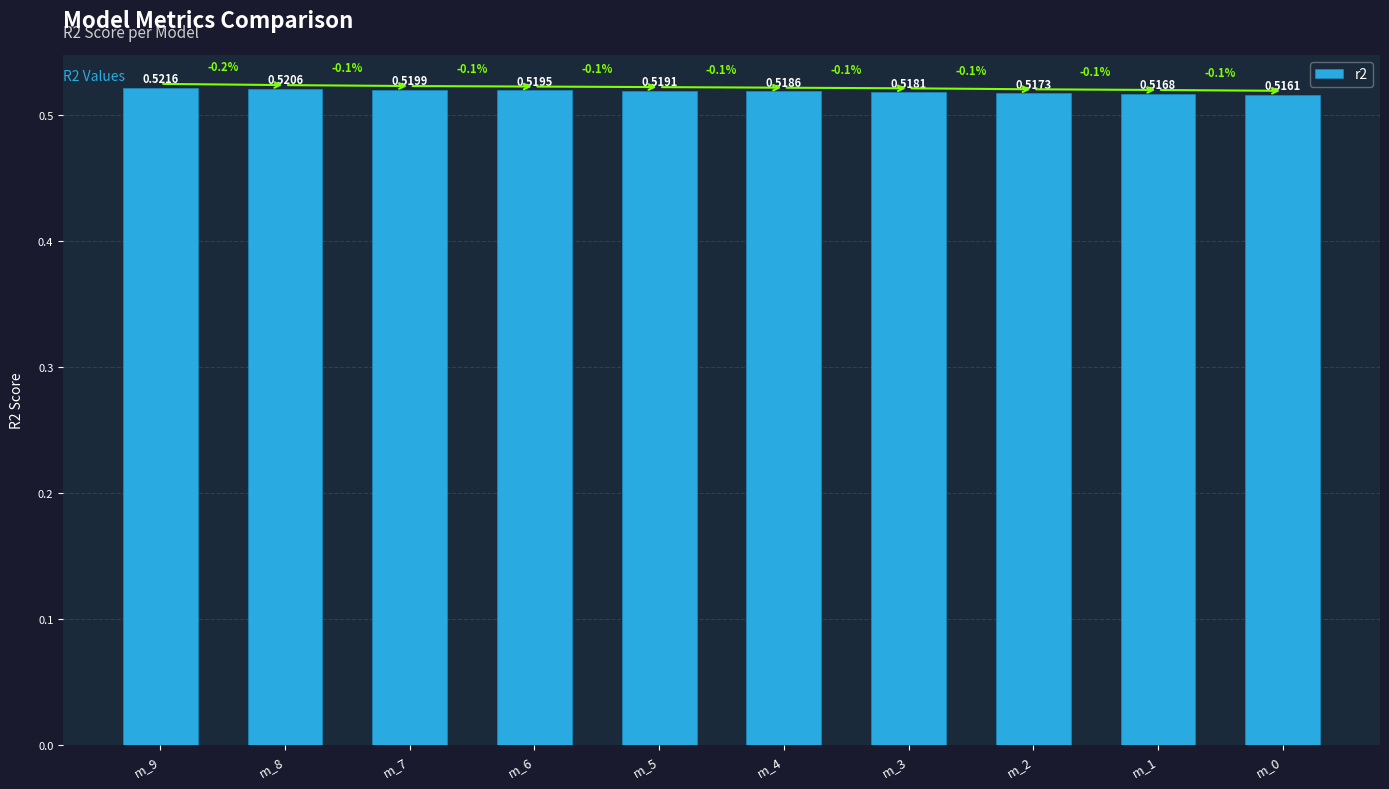

List the labels in order of value, largest first.

m_9, m_8, m_7, m_6, m_5, m_4, m_3, m_2, m_1, m_0